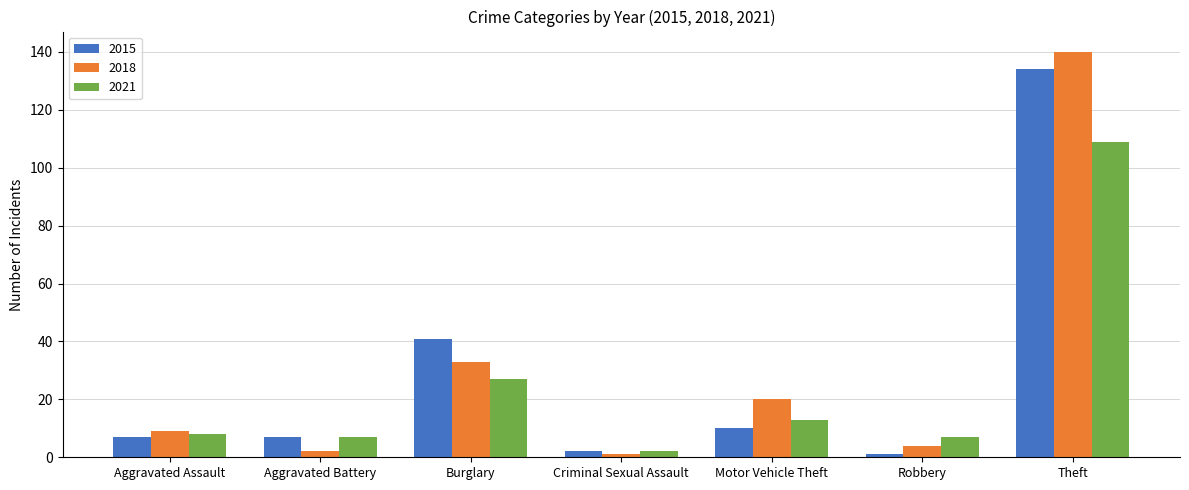

Reading right to left, list all the values displayed in this chart.

2015: Theft=134	Robbery=1	Motor Vehicle Theft=10	Criminal Sexual Assault=2	Burglary=41	Aggravated Battery=7	Aggravated Assault=7
2018: Theft=140	Robbery=4	Motor Vehicle Theft=20	Criminal Sexual Assault=1	Burglary=33	Aggravated Battery=2	Aggravated Assault=9
2021: Theft=109	Robbery=7	Motor Vehicle Theft=13	Criminal Sexual Assault=2	Burglary=27	Aggravated Battery=7	Aggravated Assault=8